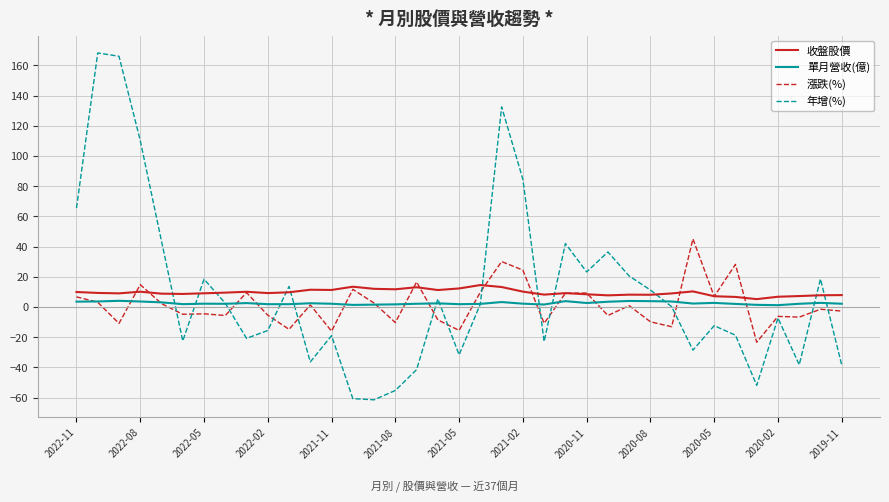

Rank the series by their maximum value, from highest to lowest.

年增(%), 漲跌(%), 收盤股價, 單月營收(億)